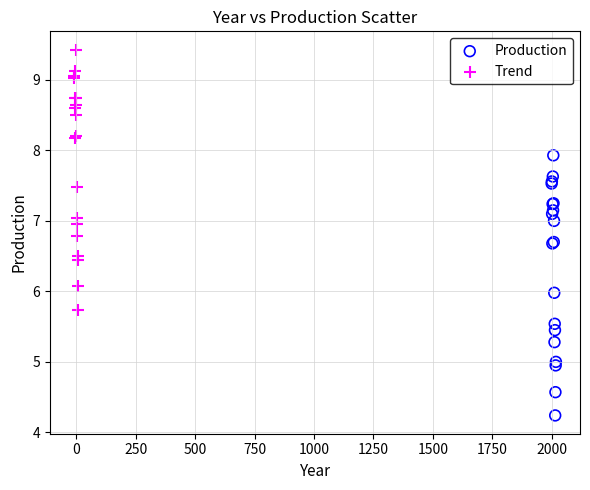

Which series contains the highest Y value?

Trend